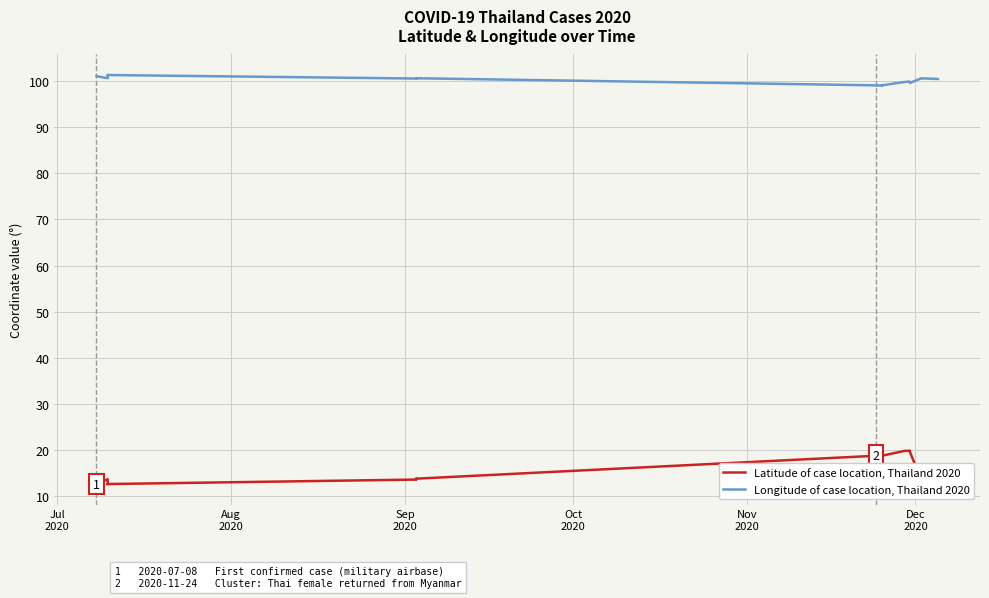

What is the sum of all Latitude of case location, Thailand 2020 values?

436.8